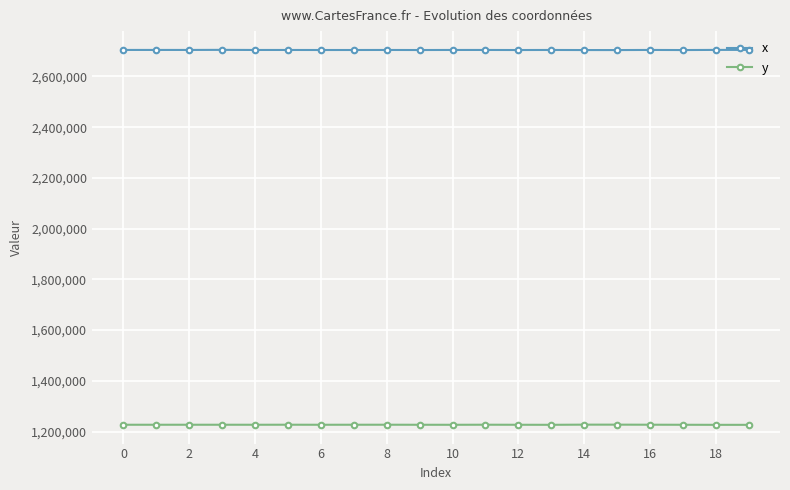

What is the lowest value of the y series?

1226377.4